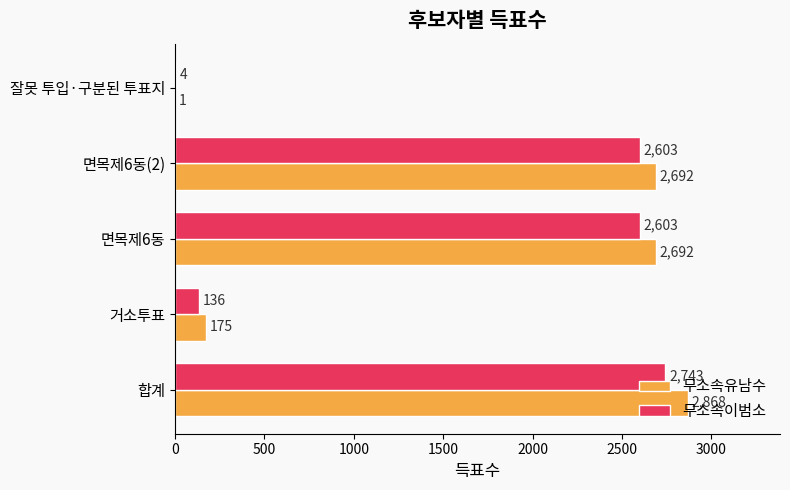

Which series has the largest total across all categories?

무소속유남수